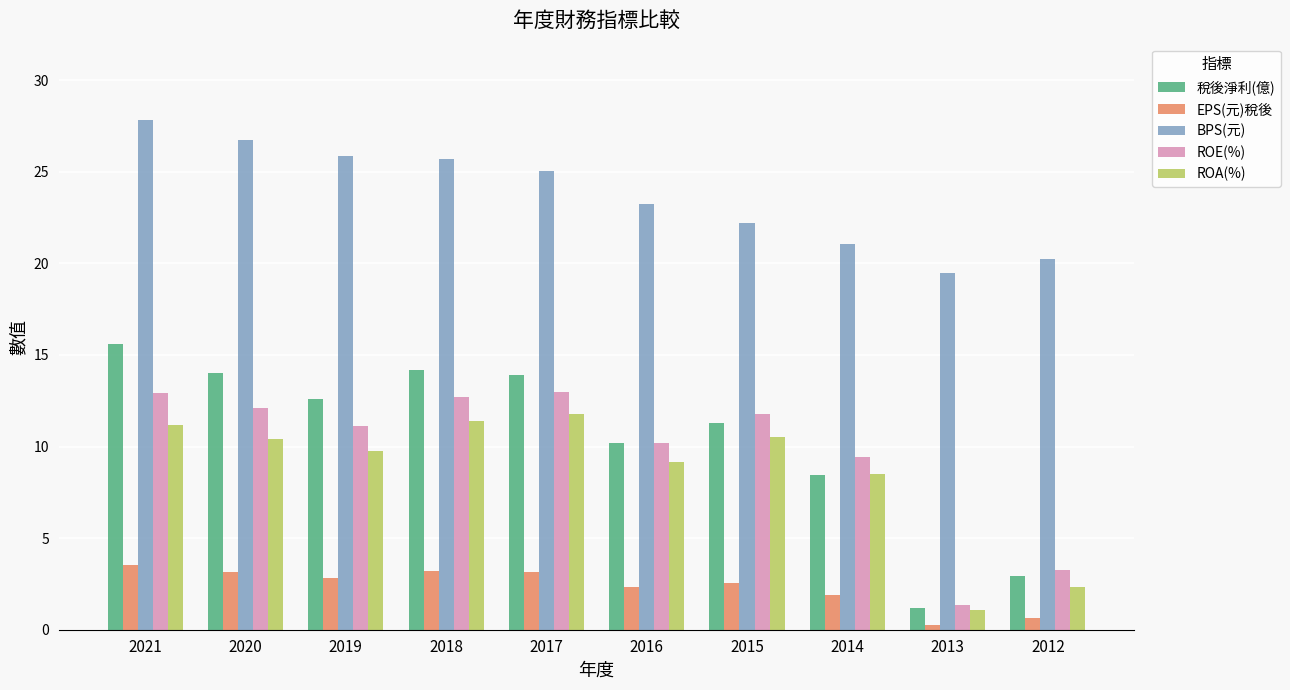

Which series has the largest range (max minus min)?

稅後淨利(億)